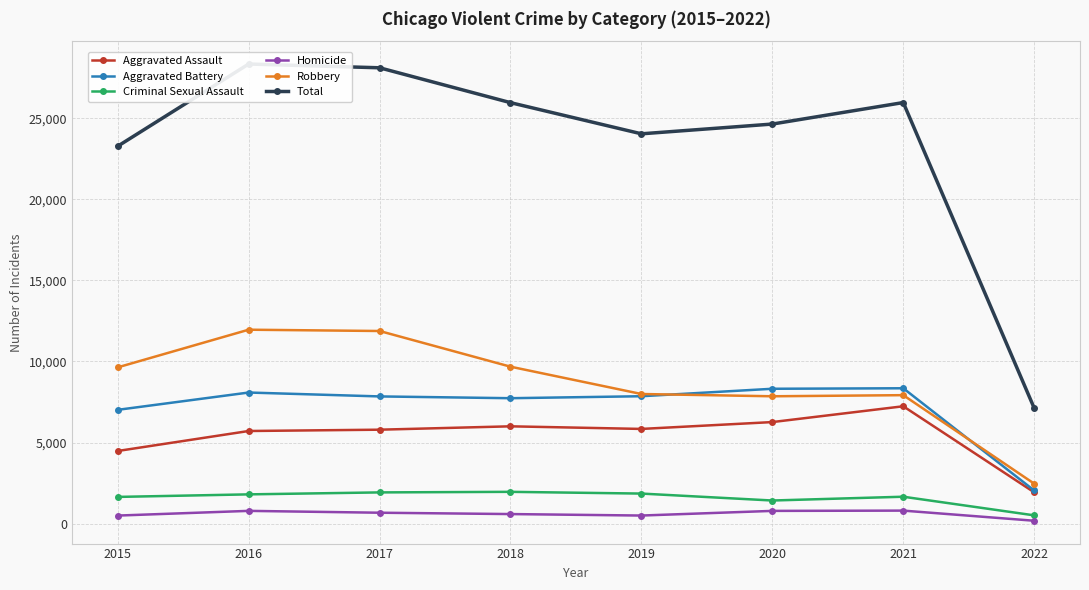

Which has a higher value, 2017 or 2016?

2017